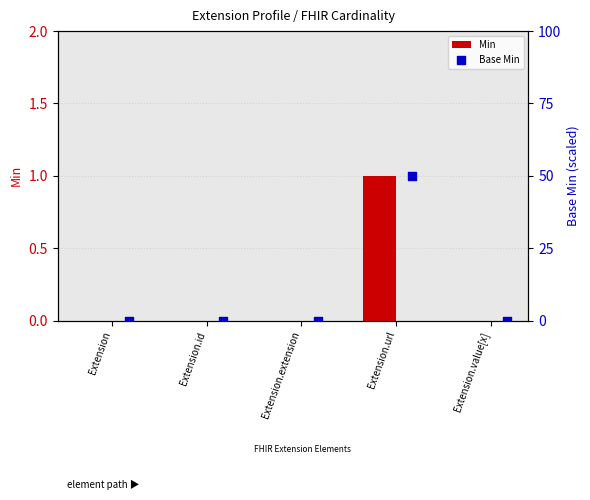

Which series contains the highest Y value?

Base Min